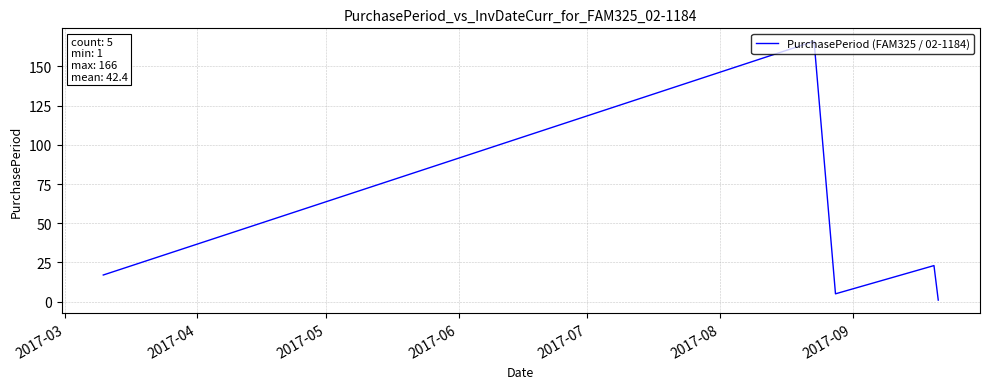

What is the greatest value displayed?

166